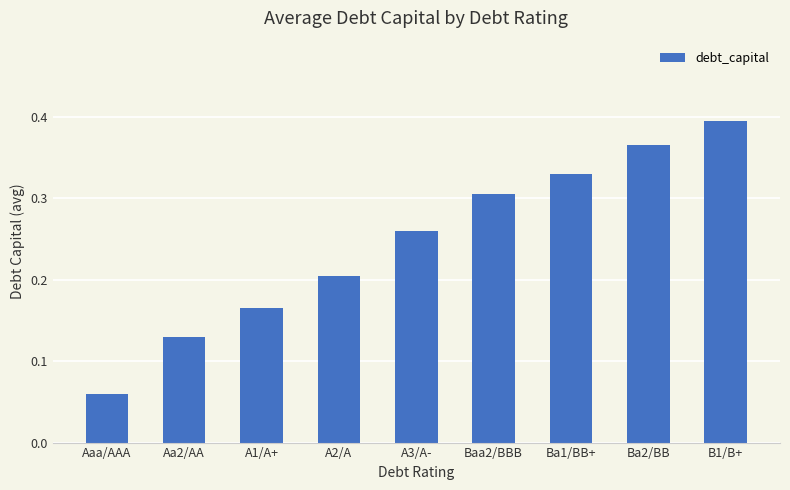

Is it true that the value at Aa2/AA is 0.2?

False